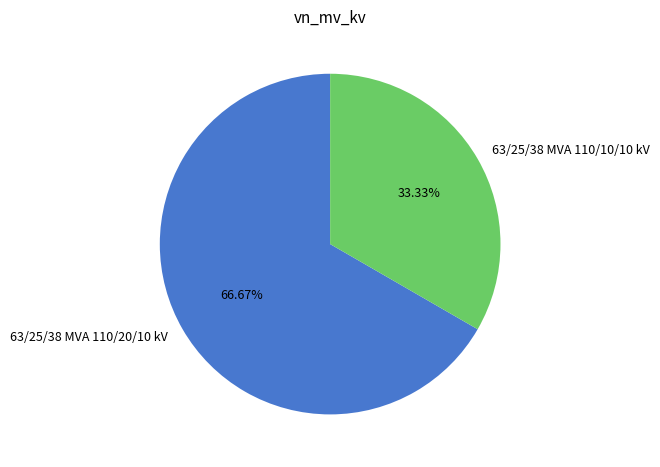

What is the ratio of the value at 63/25/38 MVA 110/10/10 kV to the value at 63/25/38 MVA 110/20/10 kV?

0.5